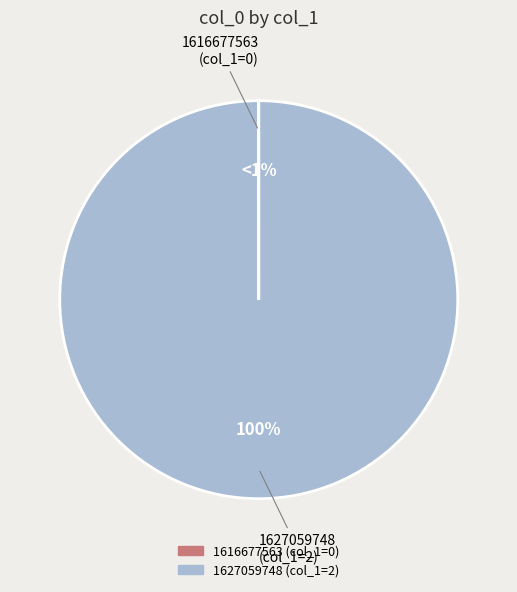

Count the number of slices in the pie.

2